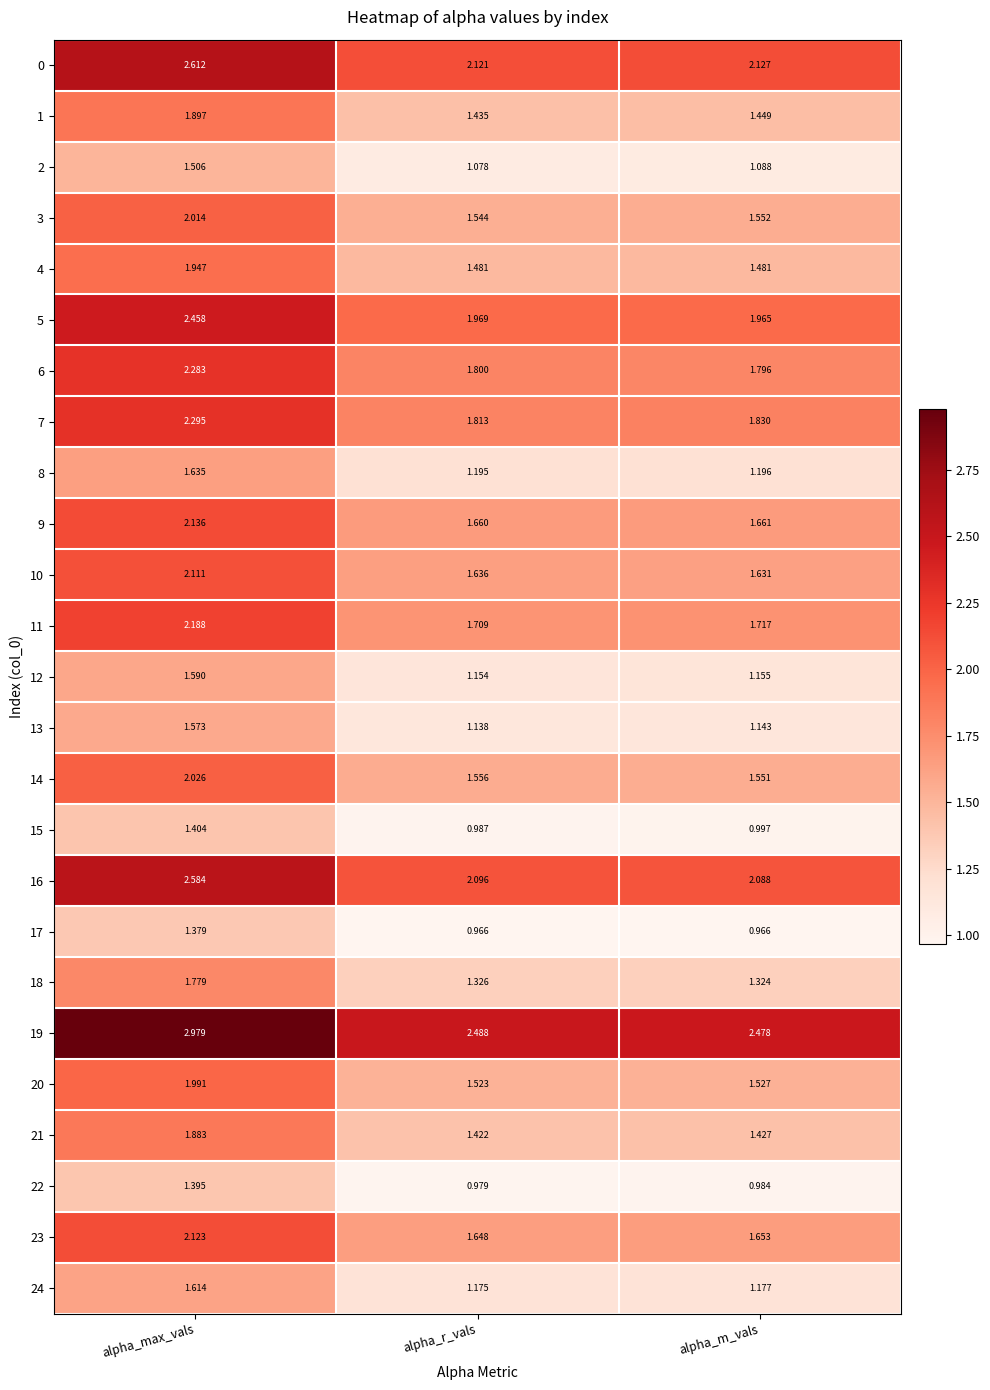

At which label does 1 reach its peak?

alpha_max_vals